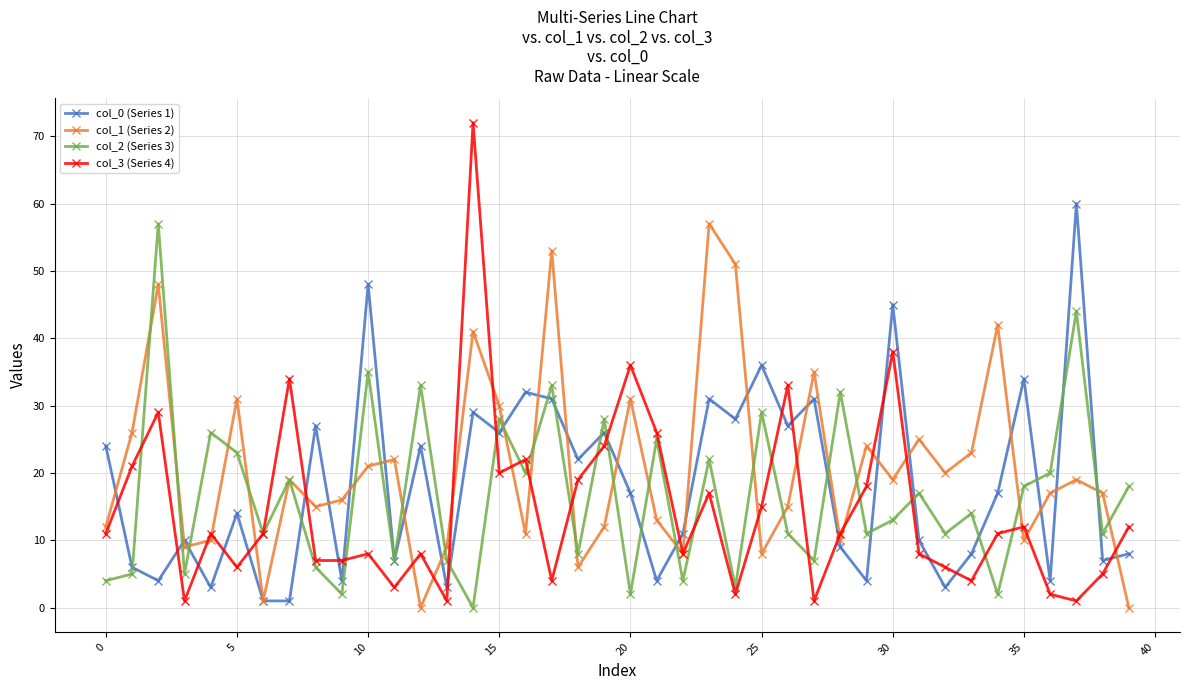

True or false: col_3 (Series 4) and col_0 (Series 1) cross at least once.

True